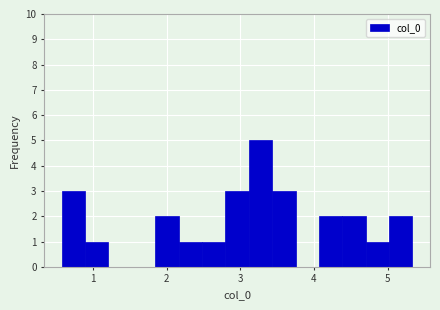

Around what value on the x-axis is the tallest bar? Give the approximate position of its centre, as read against the axis.

3.3